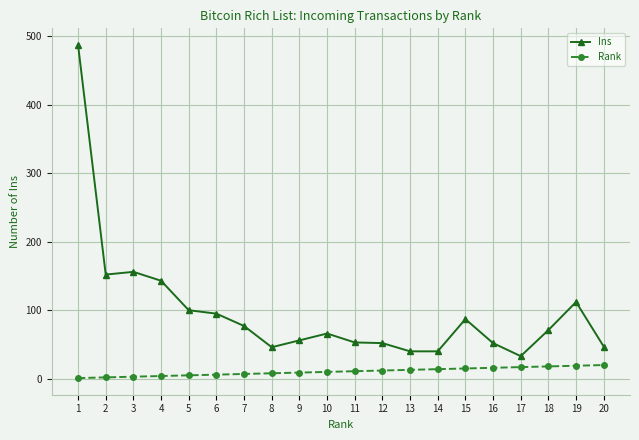

True or false: Ins and Rank cross at least once.

False